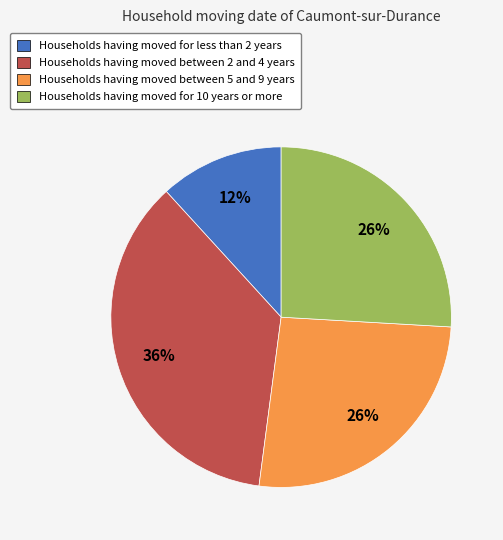

To the nearest percent, what is the average slice percentage?

25%